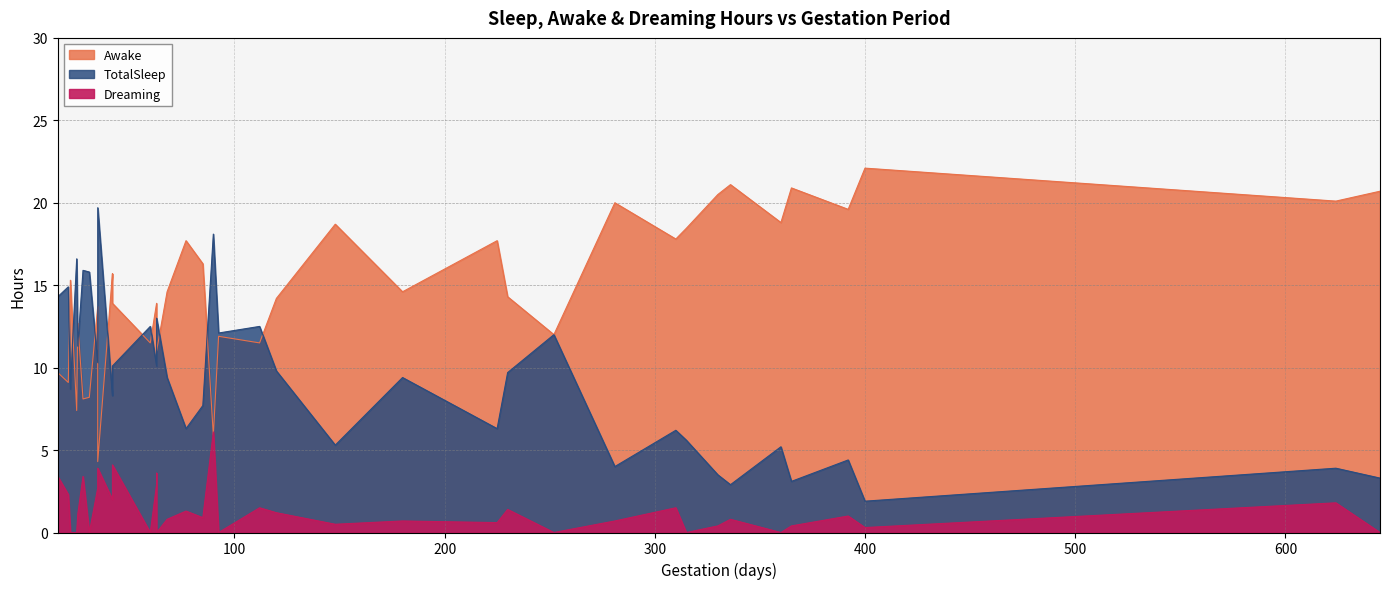

Which series has the widest spread of values?

TotalSleep